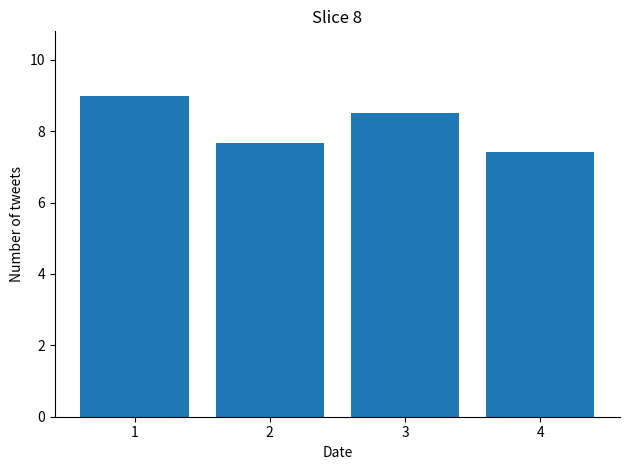

The chart shows a value of 7.4 at 4. True or false?

True